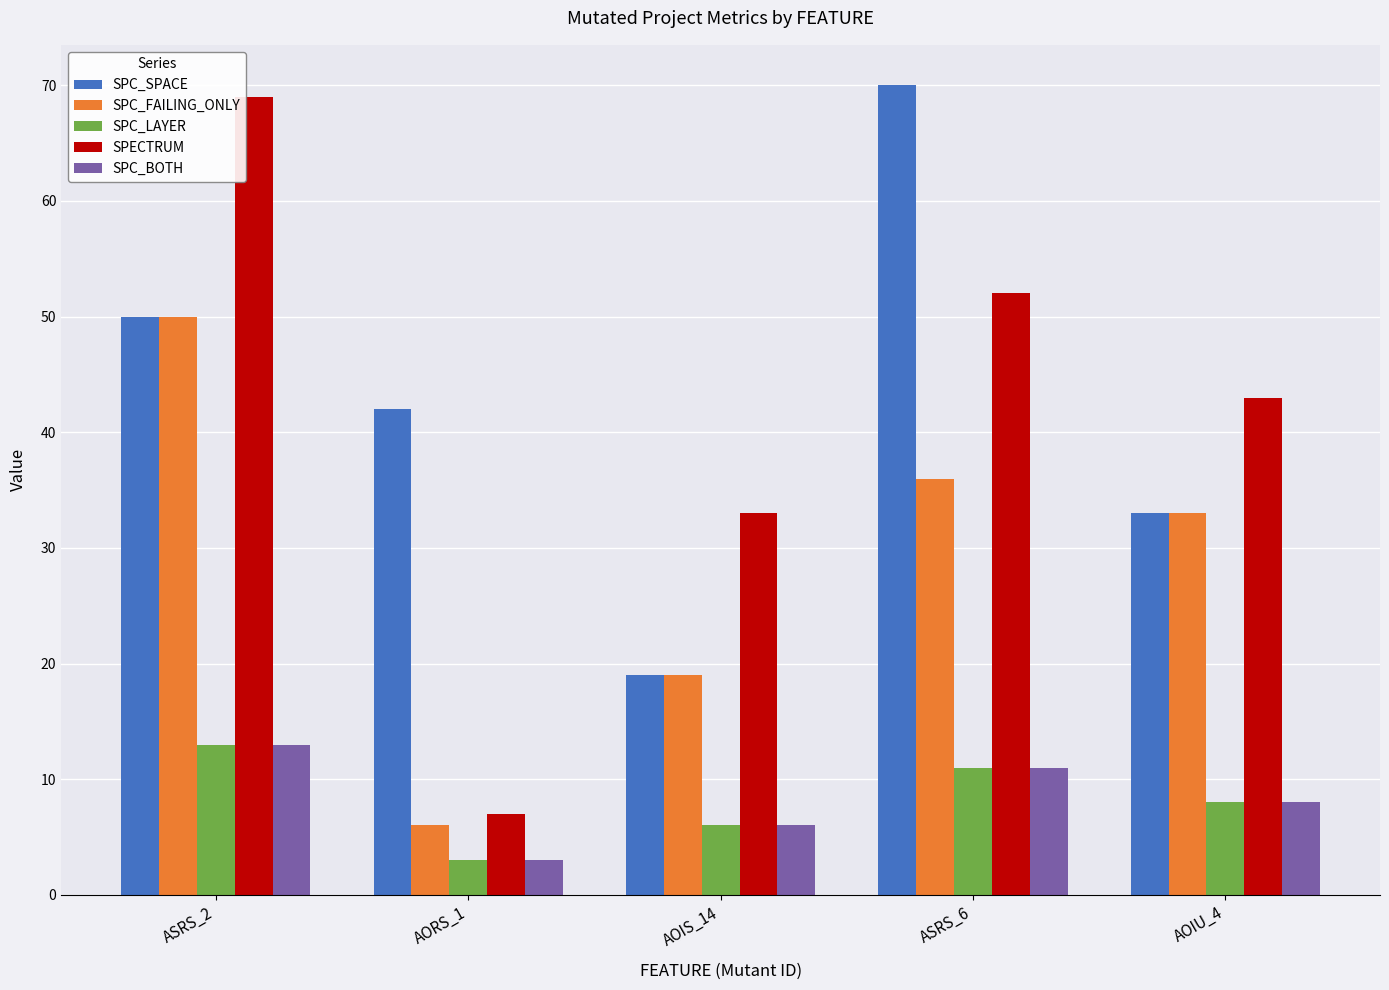

Between AORS_1 and AOIU_4, which series saw the biggest shift?

SPECTRUM